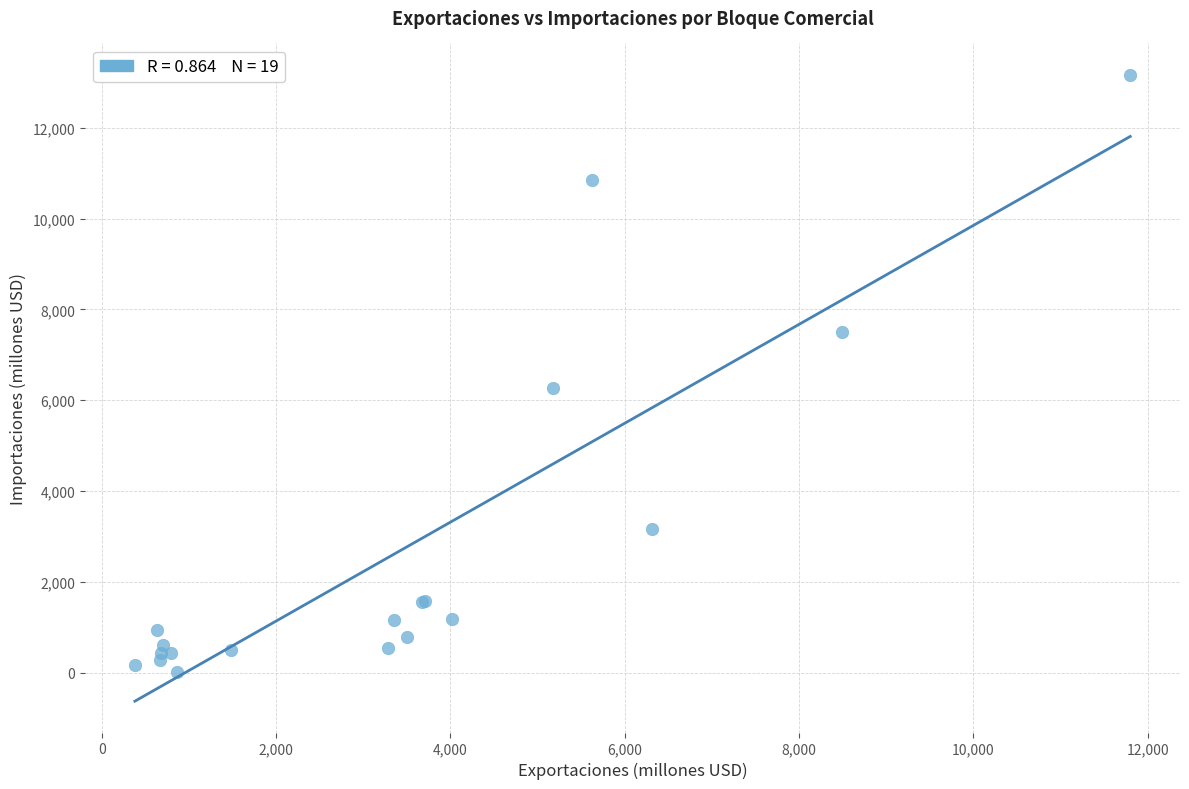

What Y value in the scatter plot is closest to 6592?

6269